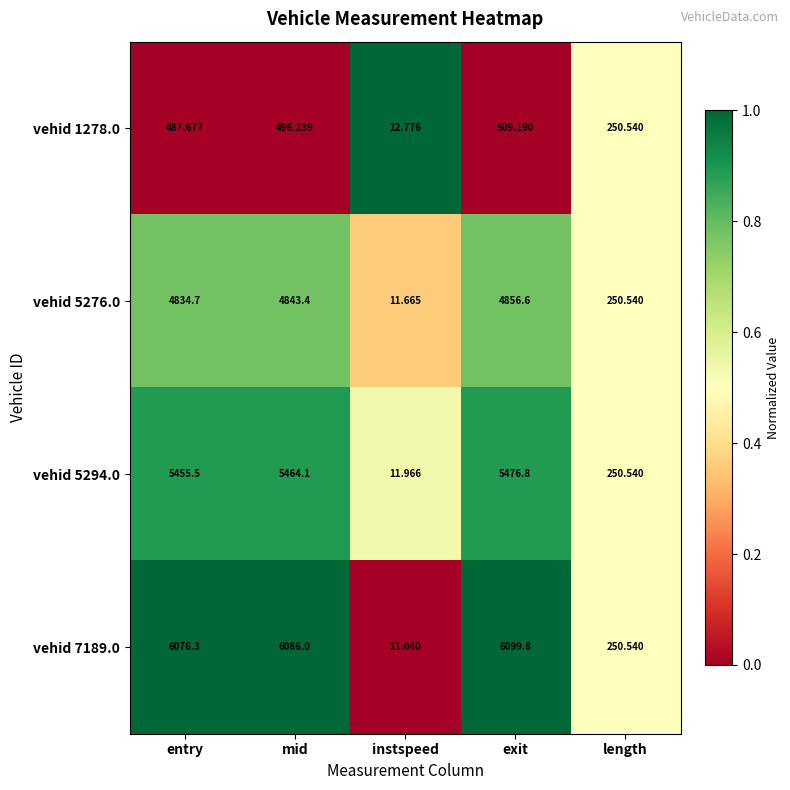

Is the value of vehid 1278.0 at mid greater than the value of vehid 5294.0 at entry?

No